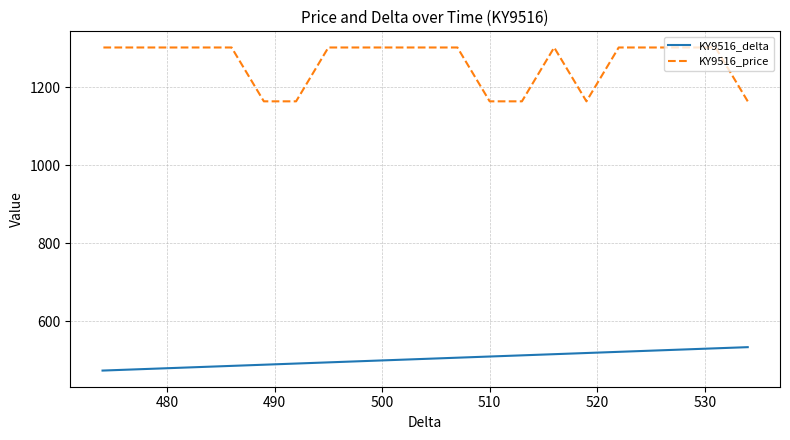

How many values in the KY9516_delta series are below 507?

10